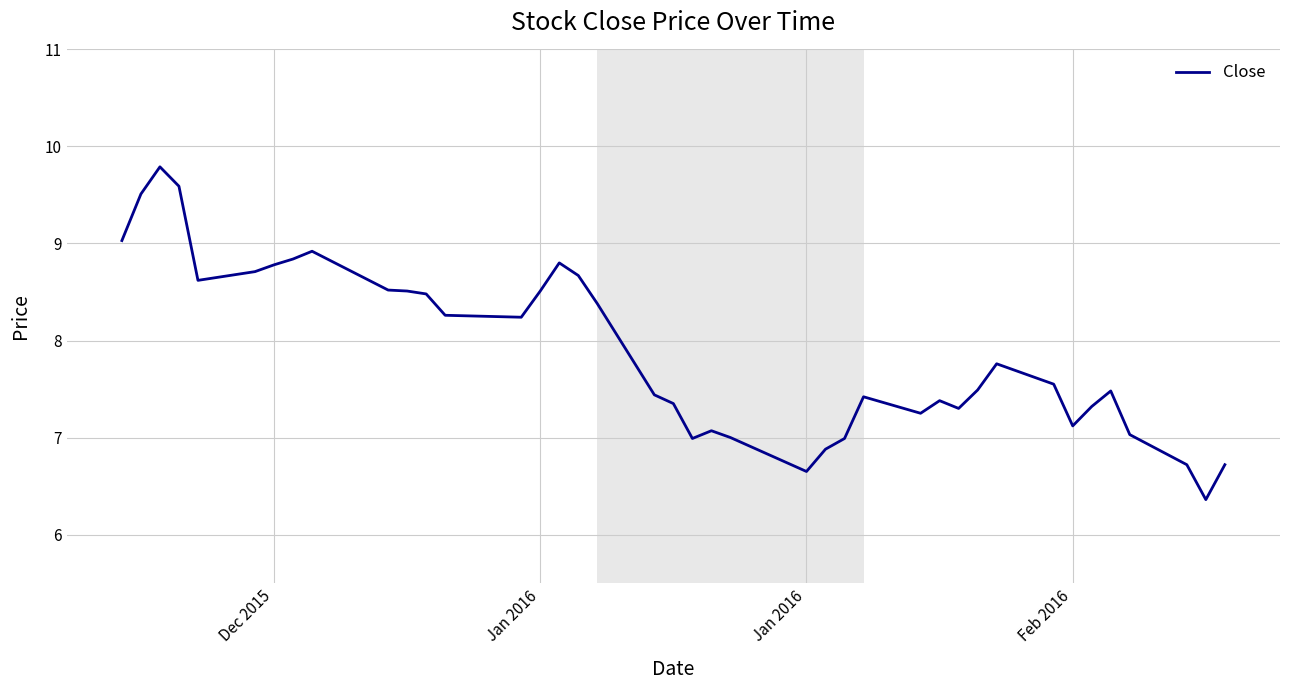

What is the greatest value displayed?

9.8